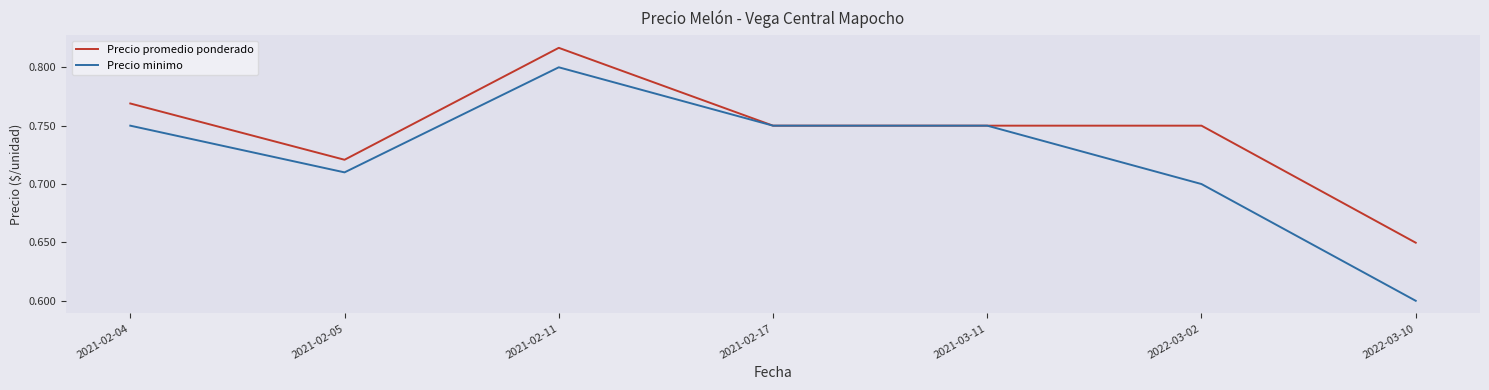

At how many categories does at least one series exceed 761?

2